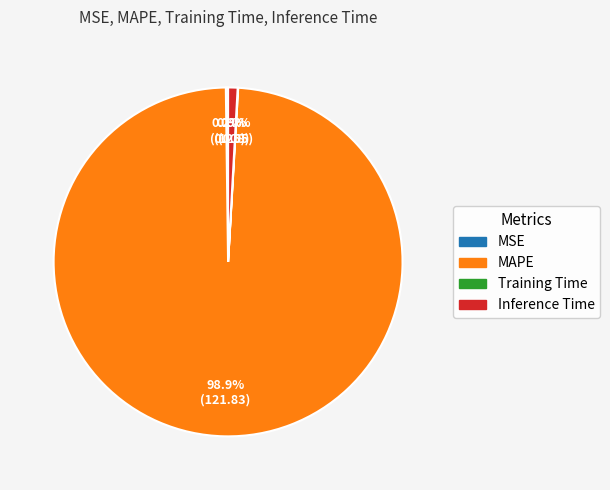

Which has a higher value, Inference Time or MAPE?

MAPE